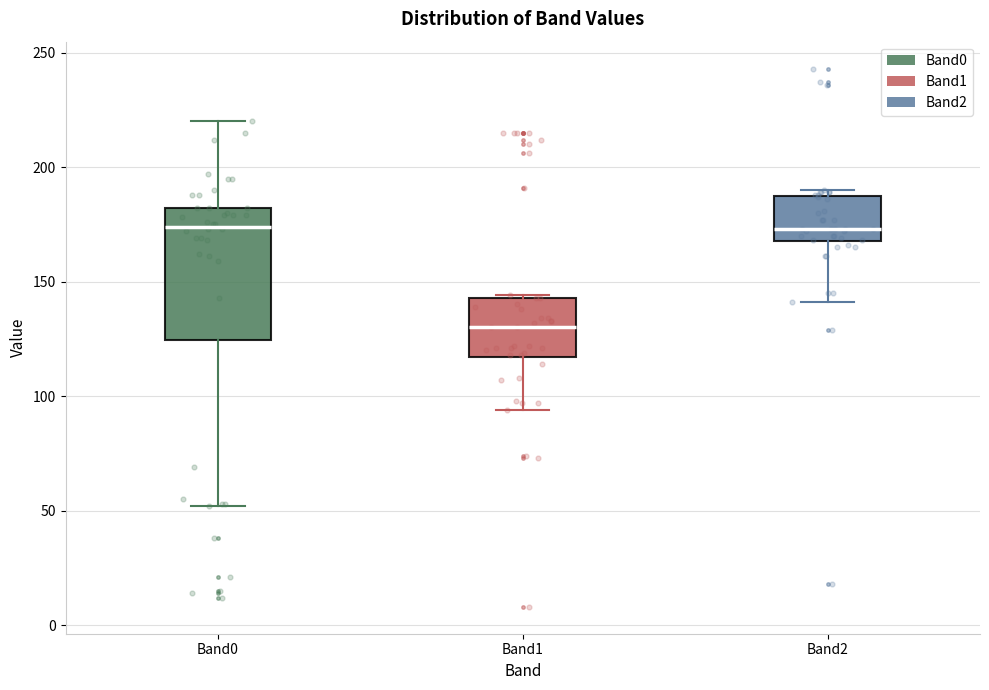

Comparing the boxes themselves (not the whiskers), which one is the tallest?

Band0